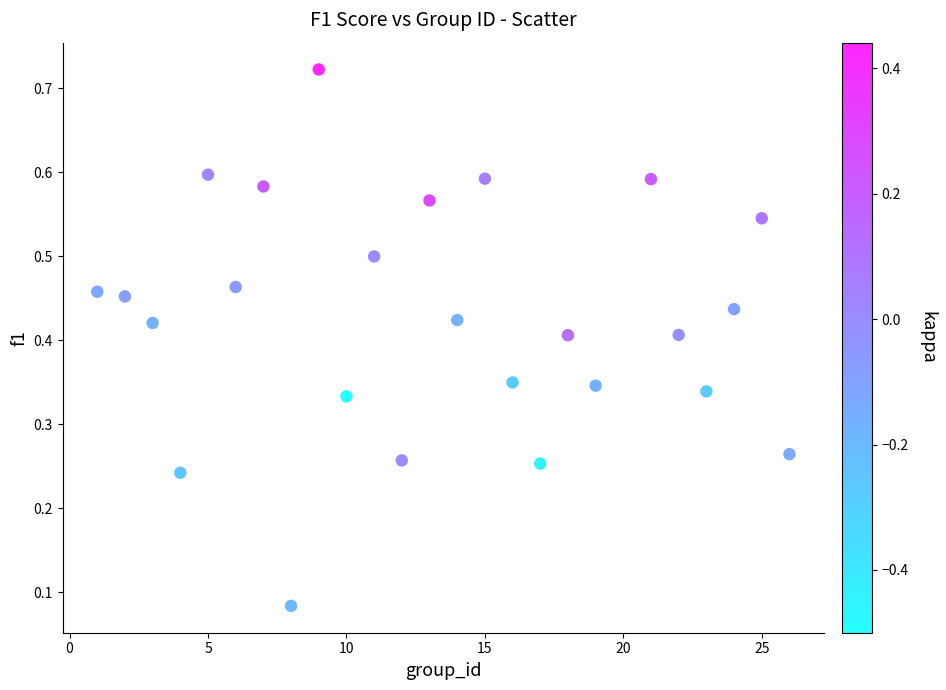

What is the range of X values (max minus min)?

25.0